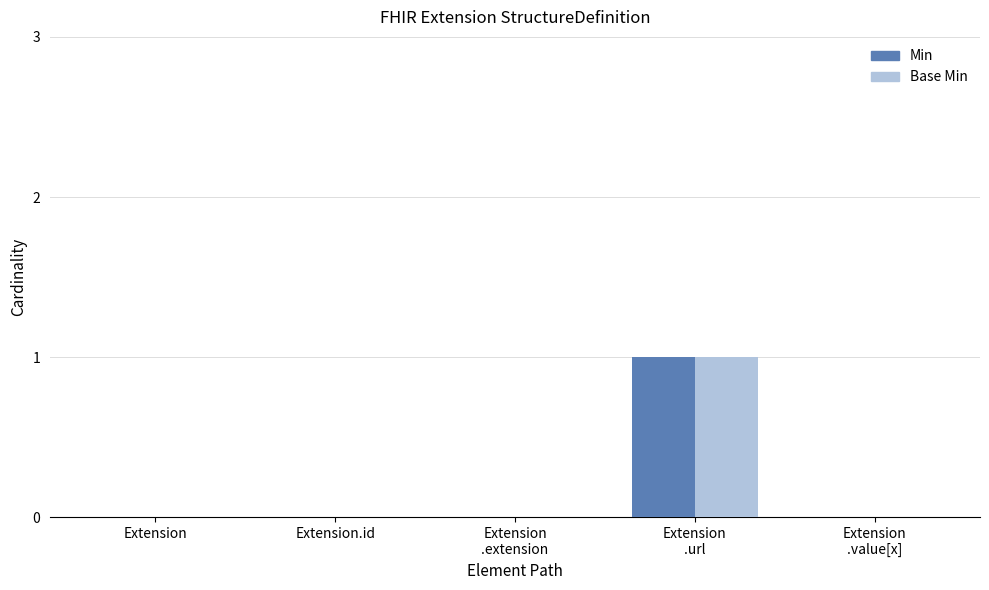

Is it true that Min equals 1 at Extension
.extension?

False